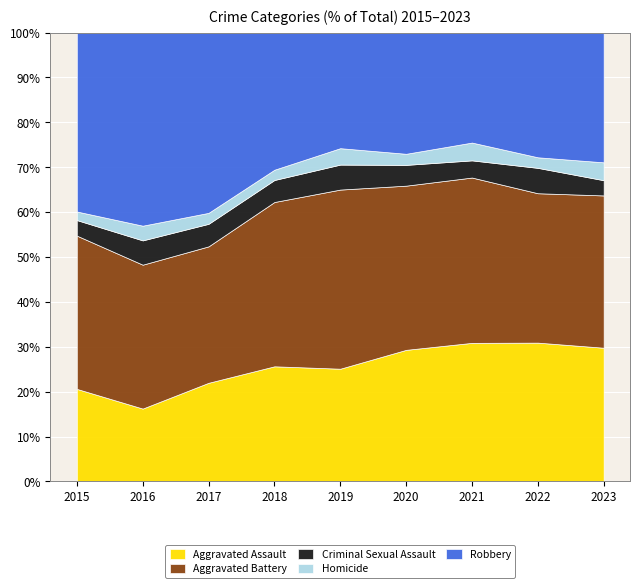

Which category has the highest value across all series?

2016